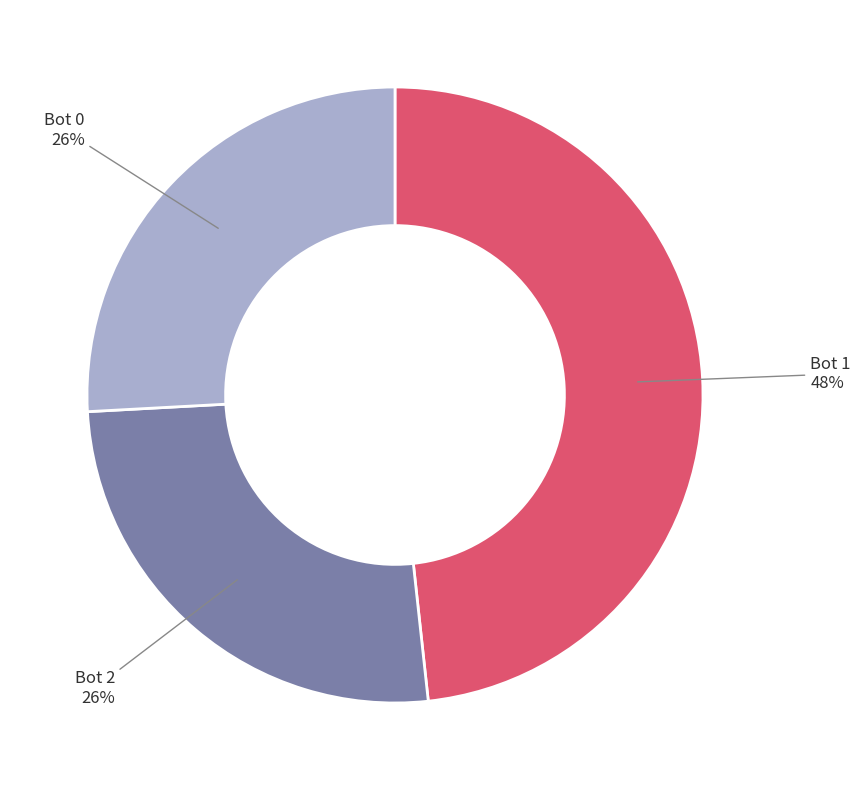

Is there a majority slice in this chart?

No